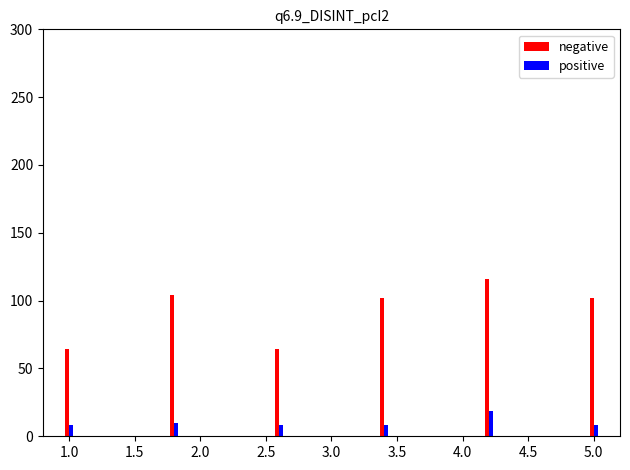

How many distinct data groups are displayed?

2